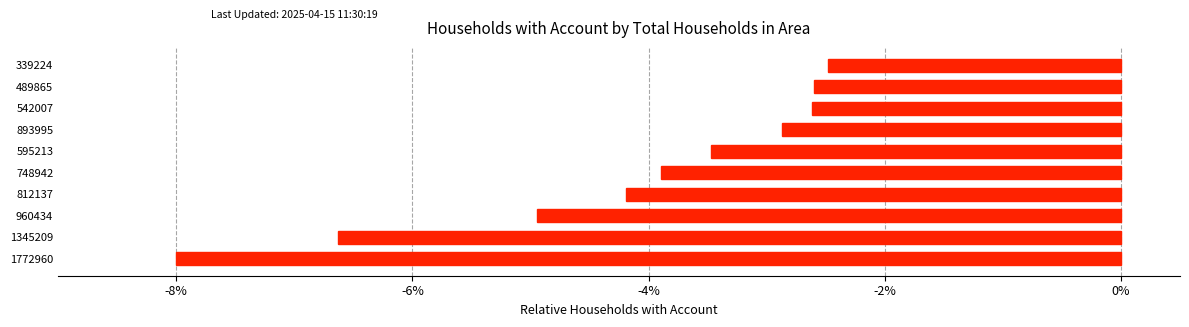

What is the average value?

-4.2